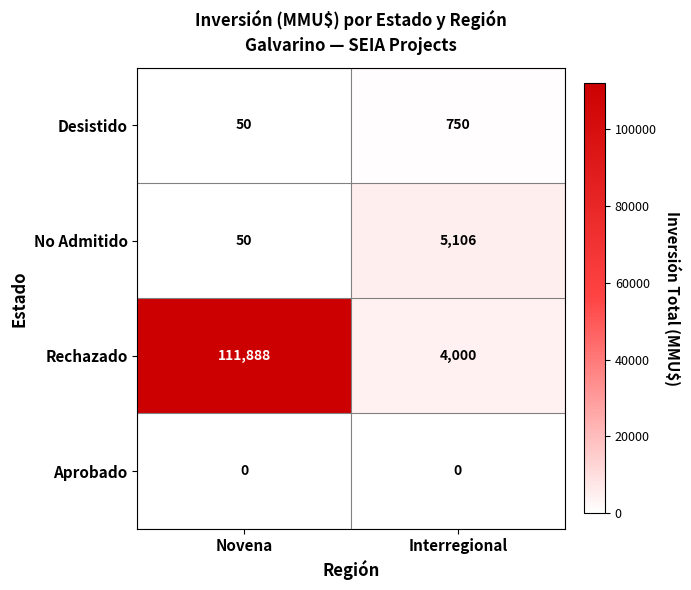

At Interregional, list the series in order from largest to smallest.

No Admitido, Rechazado, Desistido, Aprobado